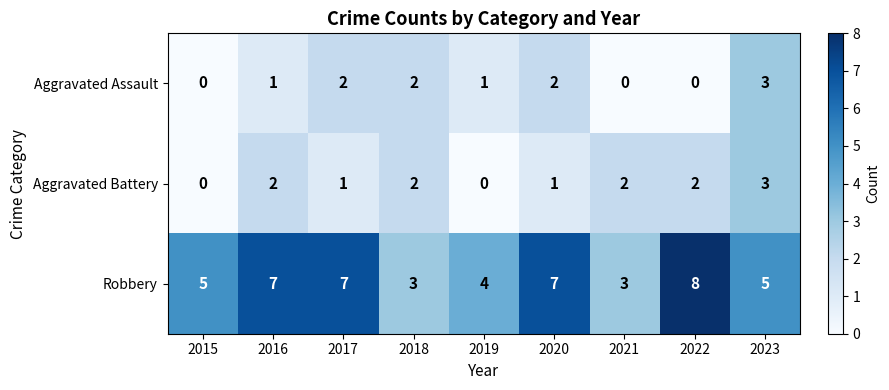

Which category has the highest value across all series?

2022